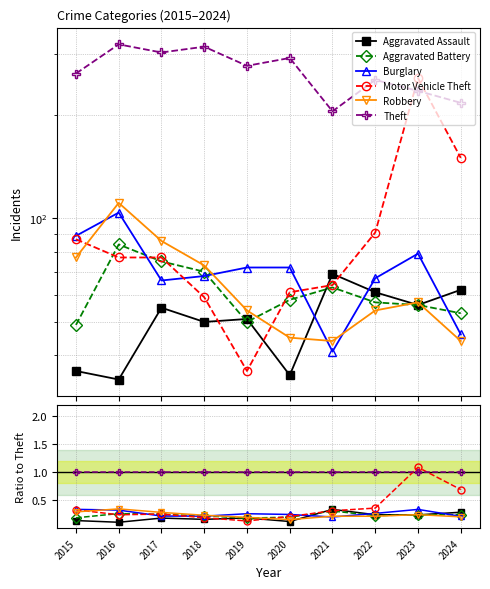

What is the value of the Theft point at the 10th from the left?

1.0